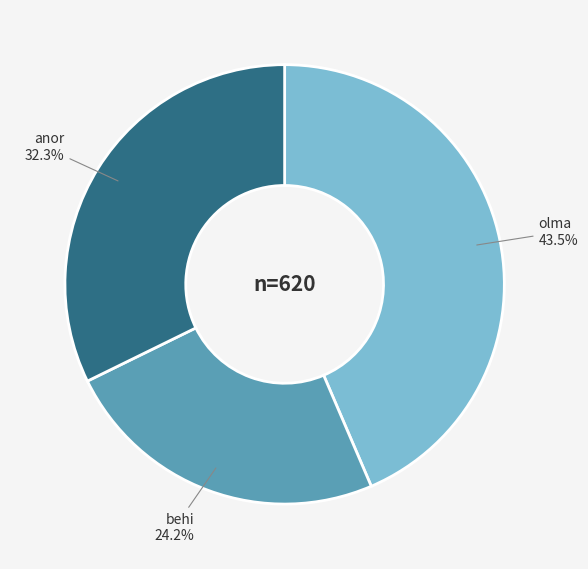

How many slices are in this pie chart?

3